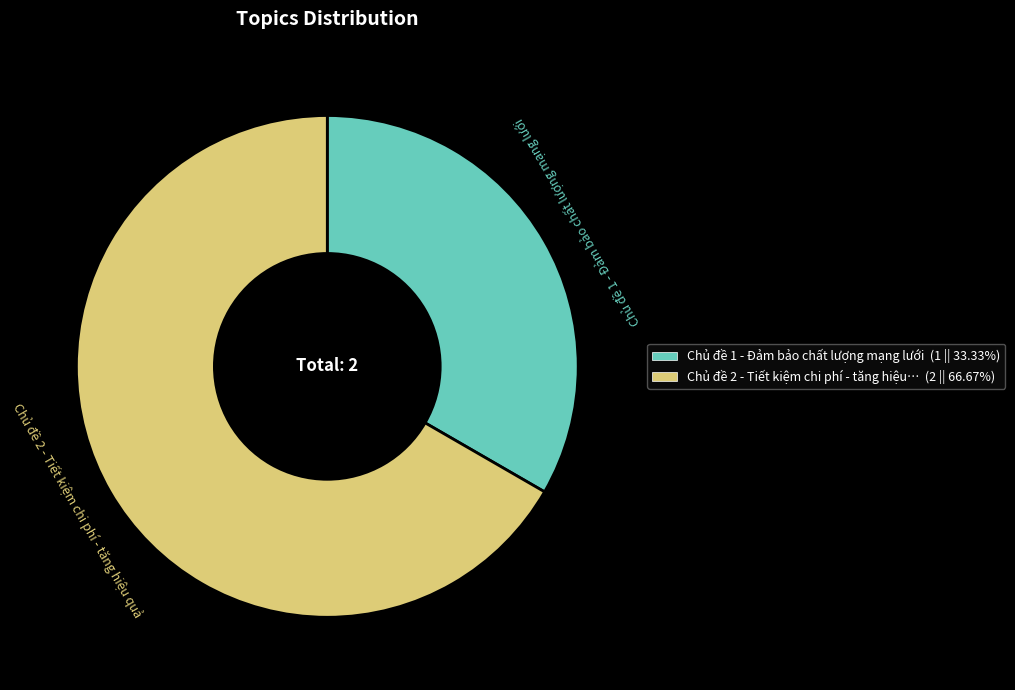

Does any single category account for the majority?

Yes